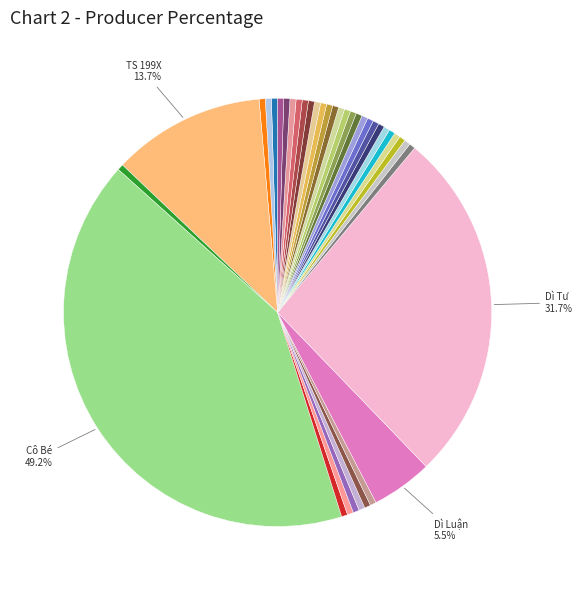

Count the number of slices in the pie.

38